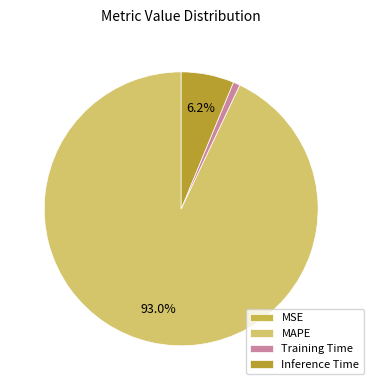

To the nearest percent, what is the average slice percentage?

25%